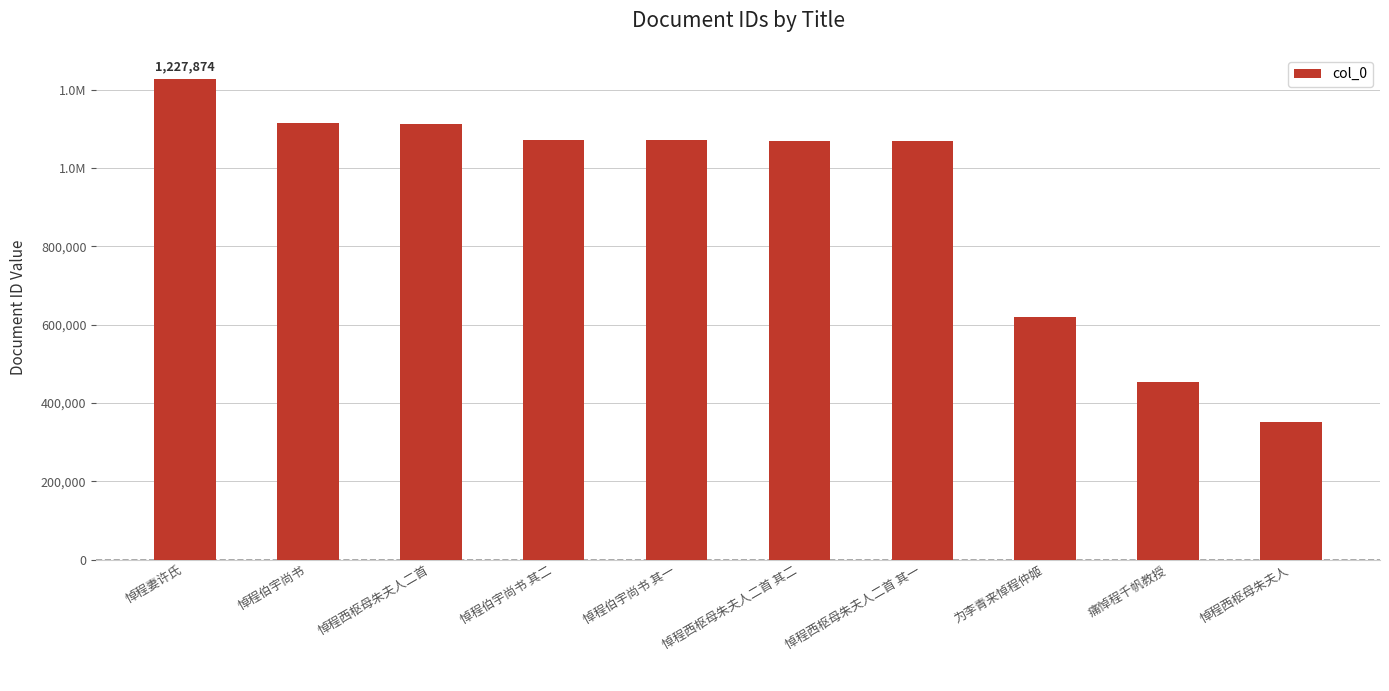

Does the chart contain any negative values?

No